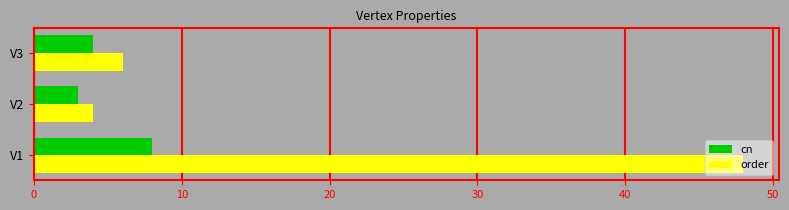

What is the sum of all order values?

58